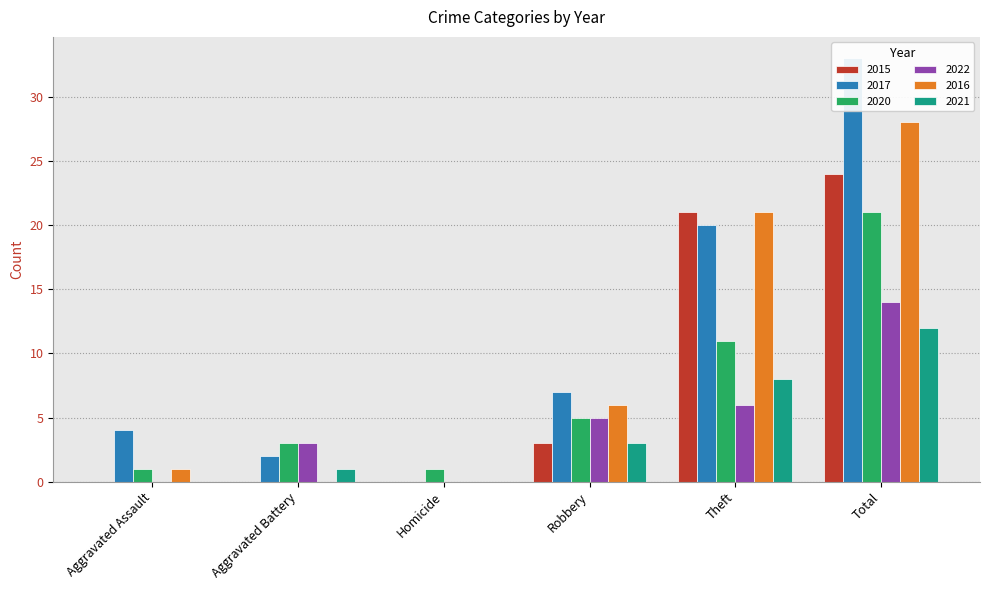

How many groups of bars are there?

6